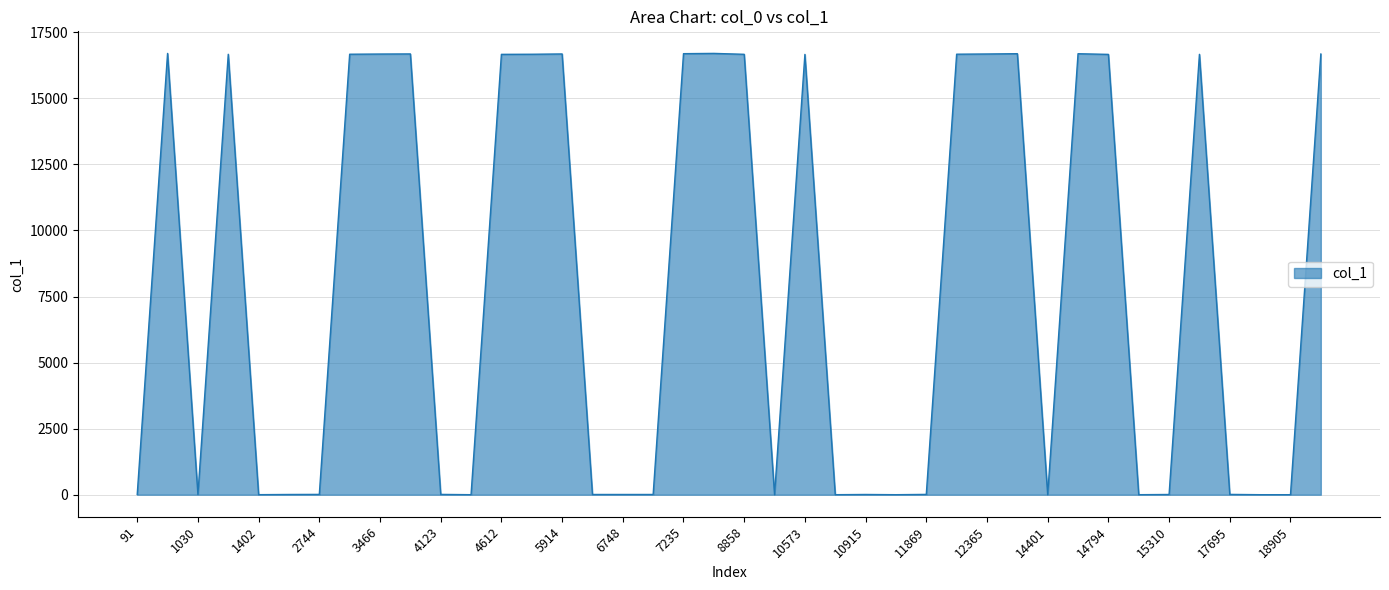

What is the difference between the maximum and minimum values?

16698